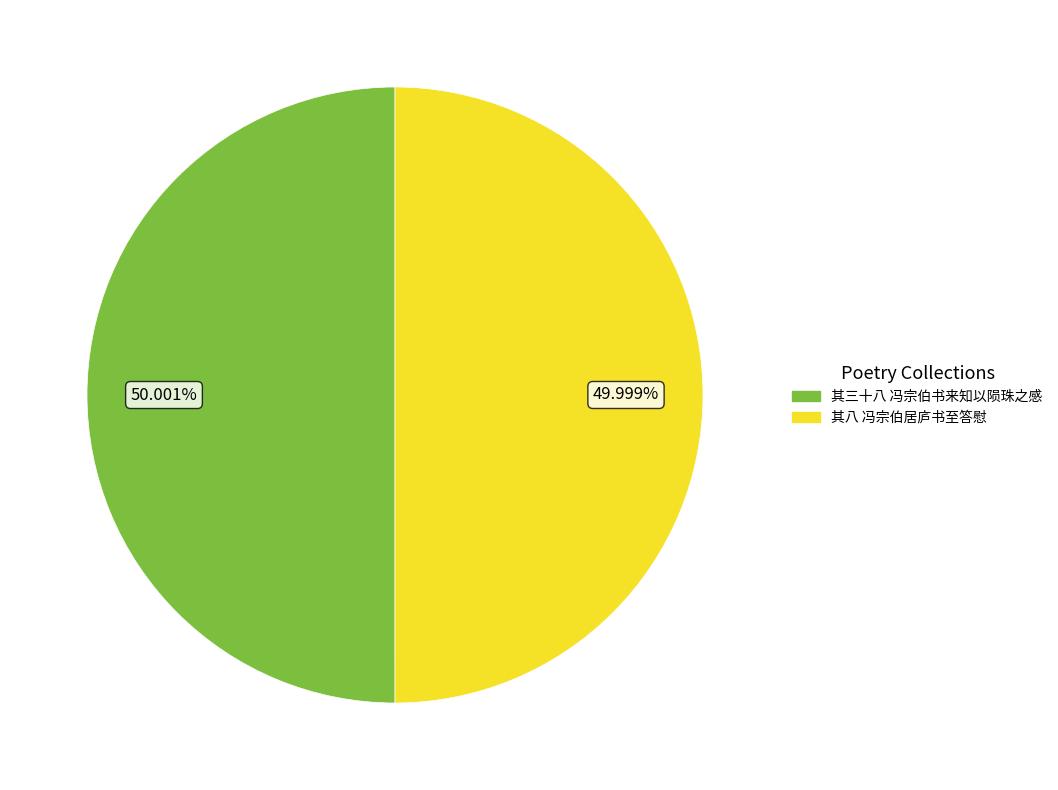

Count the number of slices in the pie.

2